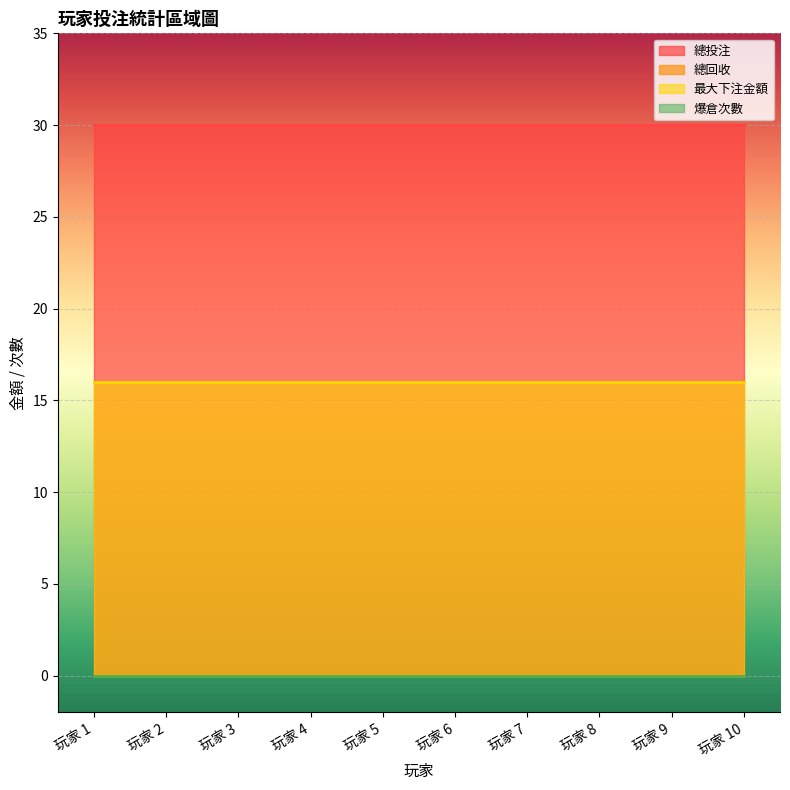

What are all the series names shown in the legend?

總投注, 總回收, 最大下注金額, 爆倉次數